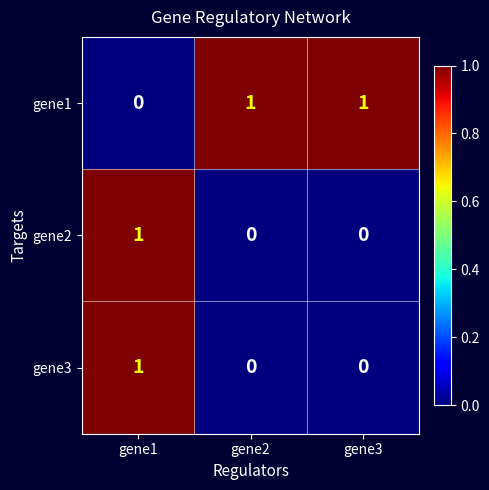

The value of gene3 at gene1 is 1. True or false?

True